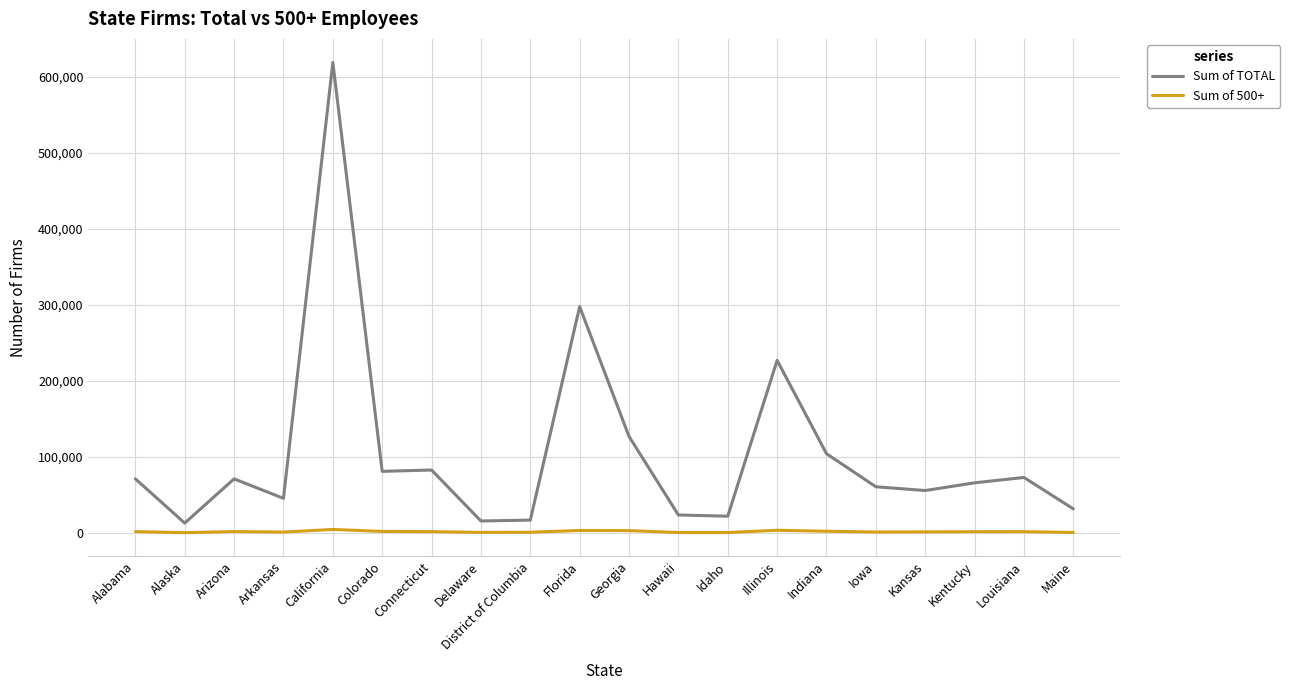

What is the maximum value shown in the chart?

618577